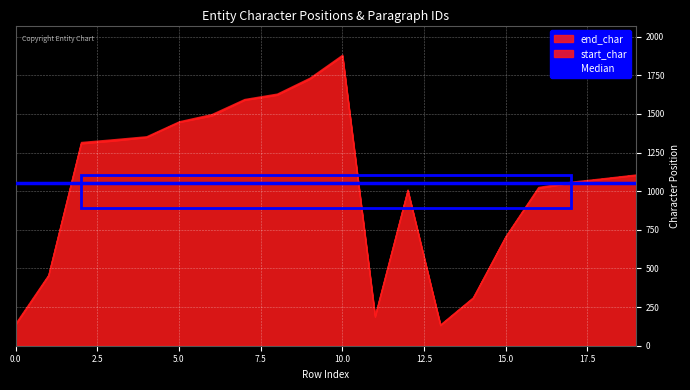

Reading right to left, list all the values displayed in this chart.

start_char: 1104	1080	1055	1019	705	308	133	1005	188	1875	1726	1623	1590	1489	1447	1349	1327	1309	453	139
end_char: 1108	1084	1061	1027	709	313	138	1010	197	1883	1734	1631	1596	1499	1452	1355	1336	1318	459	148